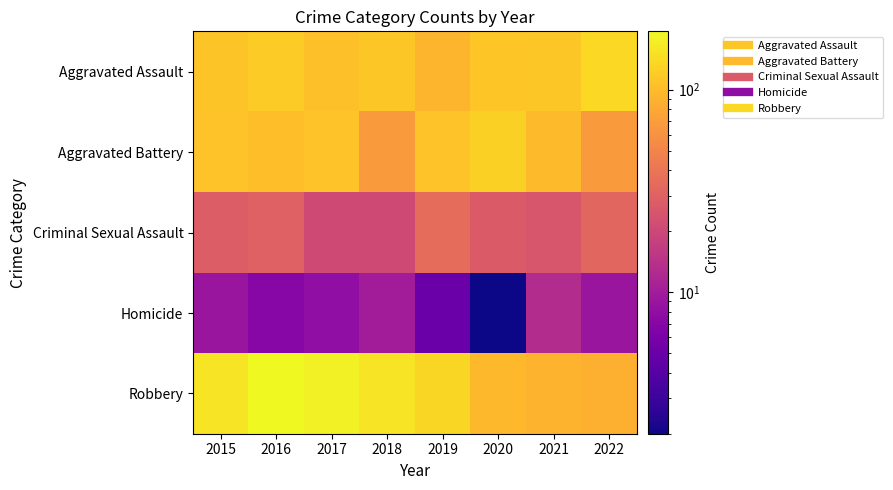

What is the difference between the highest and lowest values at 2020?

124